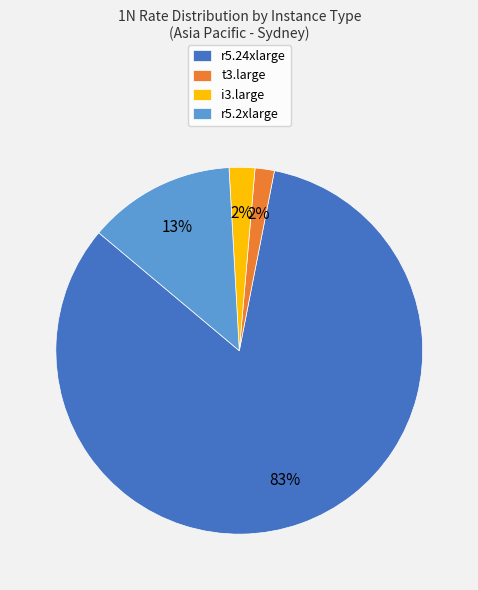

True or false: r5.2xlarge accounts for 26% of the total.

False